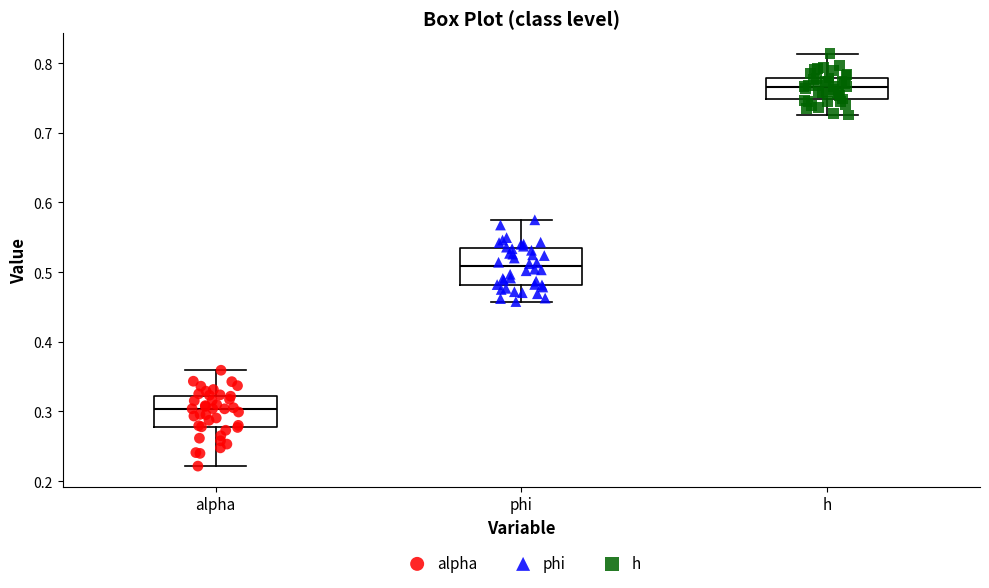

Reading left to right, transcribe this box plot: for each box, give where its median line is, the range the box spans, and where its two whiskers end, as read against the y-axis. The values are not printed on the chart, so give them approximately, as read against the axis.

alpha: median 0.30, box 0.28 to 0.32, whiskers 0.22 to 0.36
phi: median 0.51, box 0.48 to 0.53, whiskers 0.46 to 0.57
h: median 0.77, box 0.75 to 0.78, whiskers 0.73 to 0.81